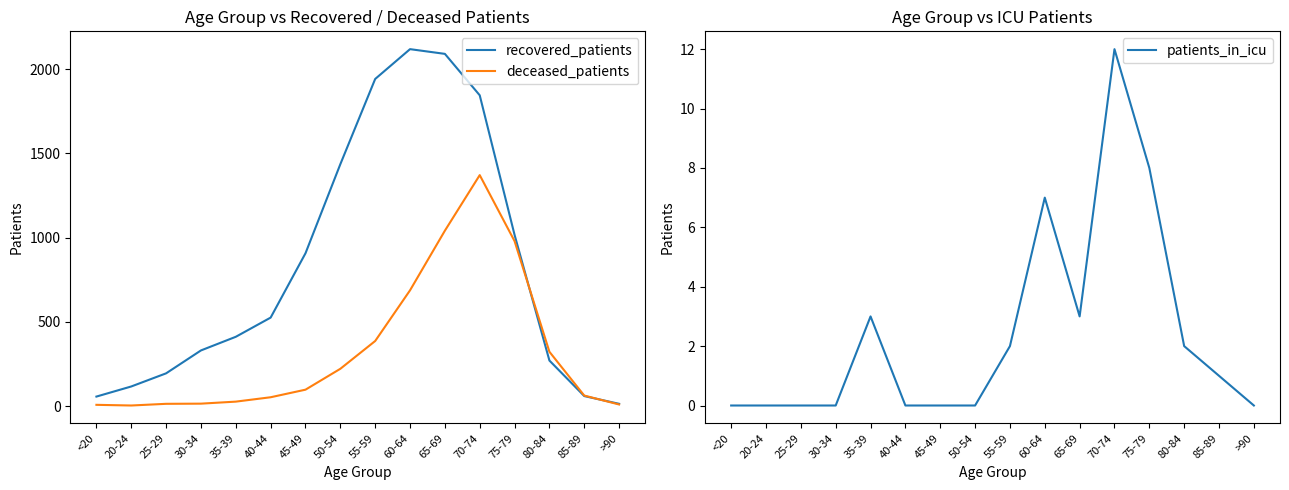

True or false: deceased_patients and recovered_patients intersect in this chart.

True